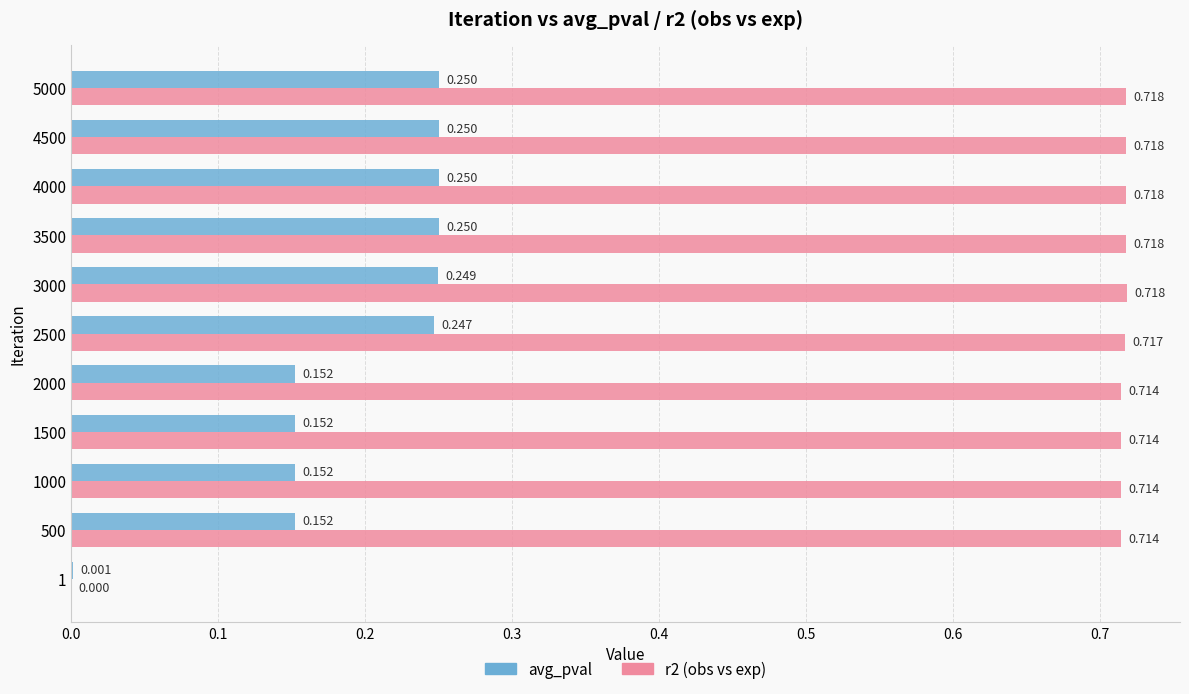

Is the value of r2 (obs vs exp) at 4000 greater than the value of avg_pval at 5000?

Yes